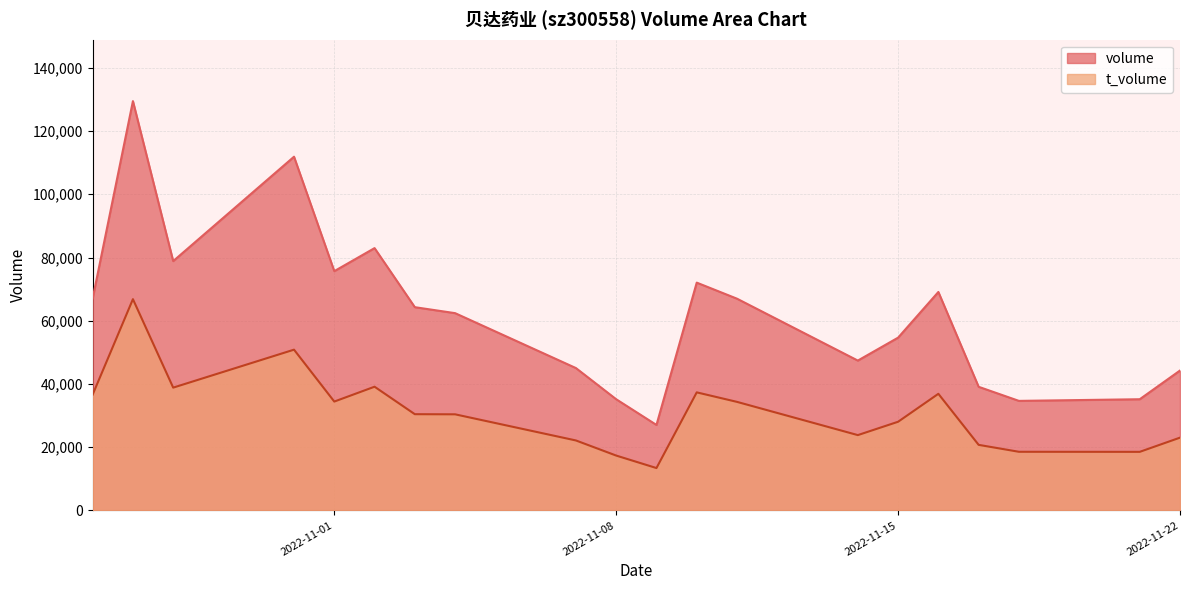

What is the label of the 17th point from the right?

2022-10-31